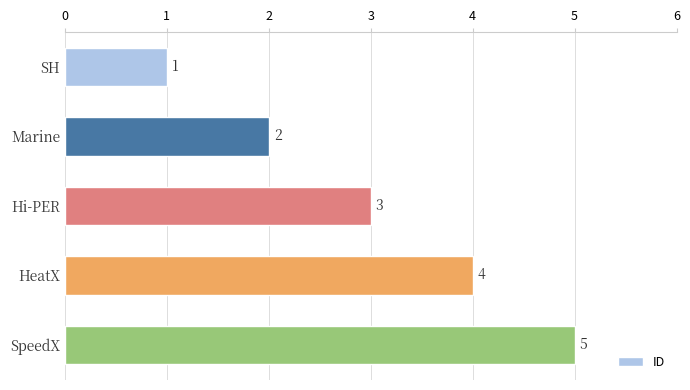

Which category has the highest value across all series?

SpeedX